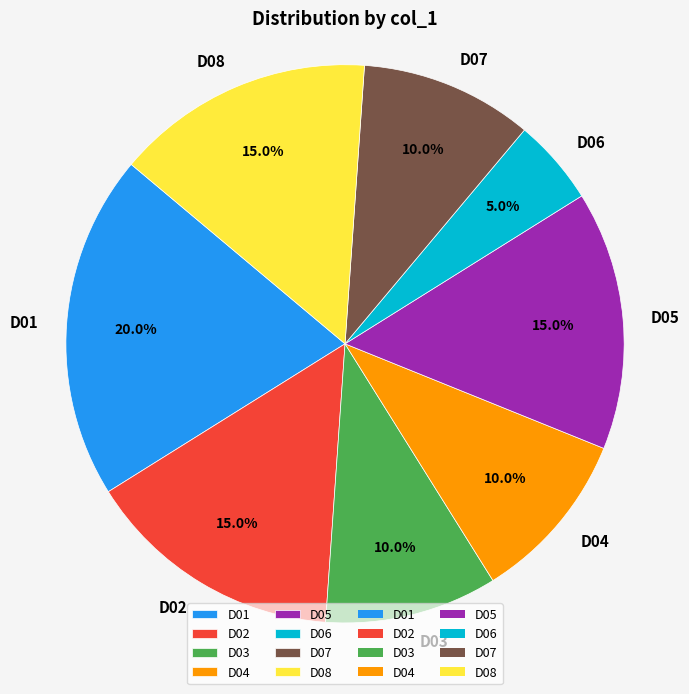

Which category has the smallest portion of the pie?

D06